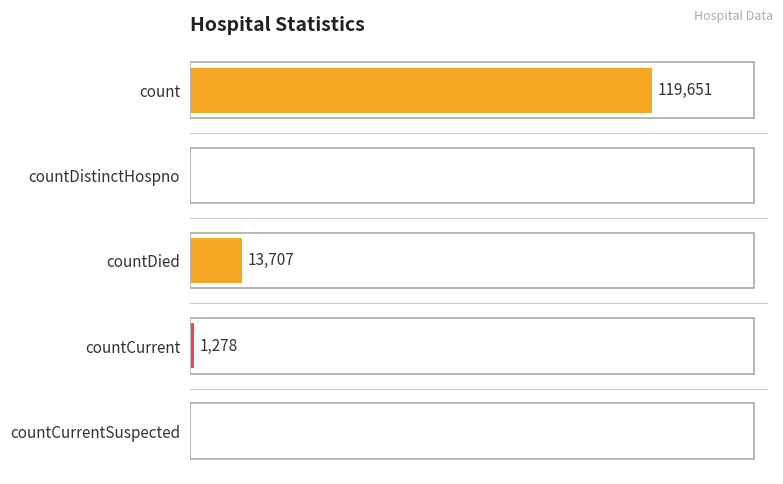

At which category does the chart reach its peak across all series?

count